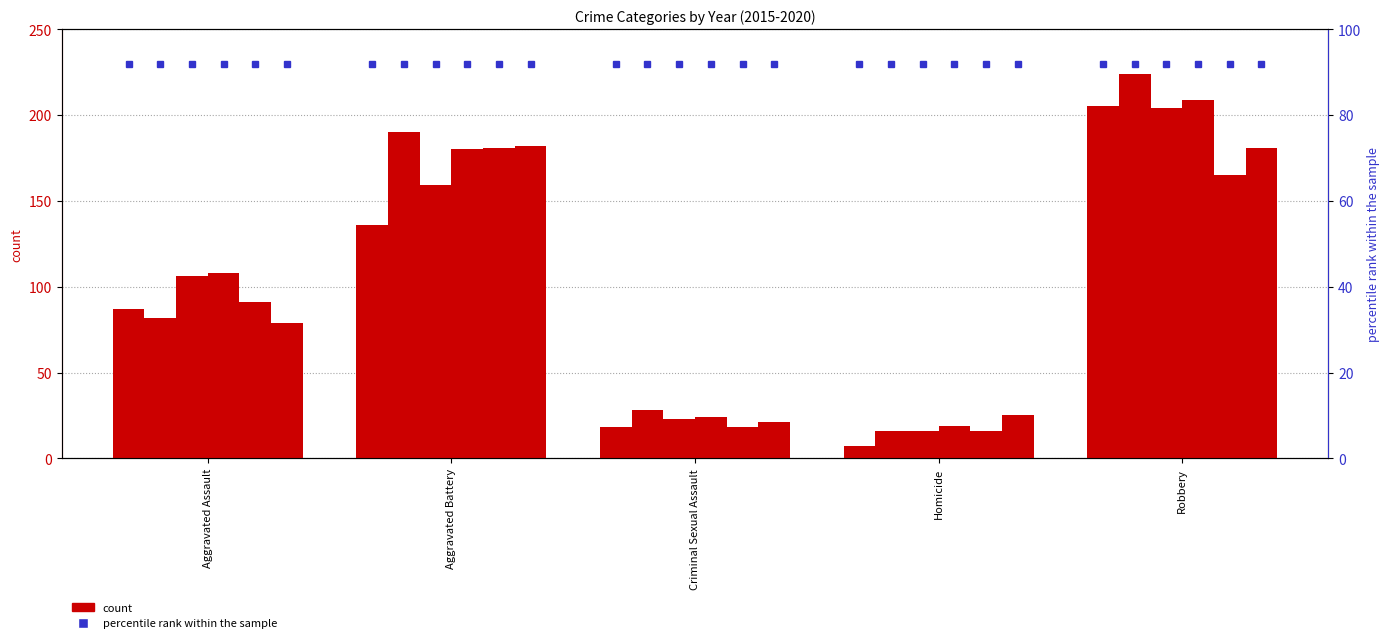

Reading left to right, transcribe all the data shown in this chart.

2015: Aggravated Assault=87	Aggravated Battery=136	Criminal Sexual Assault=18	Homicide=7	Robbery=205
2016: Aggravated Assault=82	Aggravated Battery=190	Criminal Sexual Assault=28	Homicide=16	Robbery=224
2017: Aggravated Assault=106	Aggravated Battery=159	Criminal Sexual Assault=23	Homicide=16	Robbery=204
2018: Aggravated Assault=108	Aggravated Battery=180	Criminal Sexual Assault=24	Homicide=19	Robbery=209
2019: Aggravated Assault=91	Aggravated Battery=181	Criminal Sexual Assault=18	Homicide=16	Robbery=165
2020: Aggravated Assault=79	Aggravated Battery=182	Criminal Sexual Assault=21	Homicide=25	Robbery=181